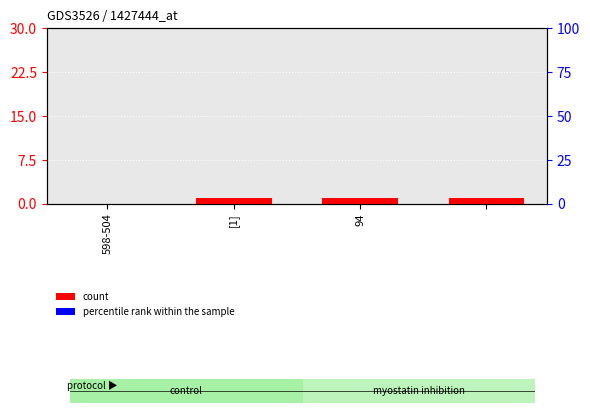

What is the label of the 3rd bar from the left?

94